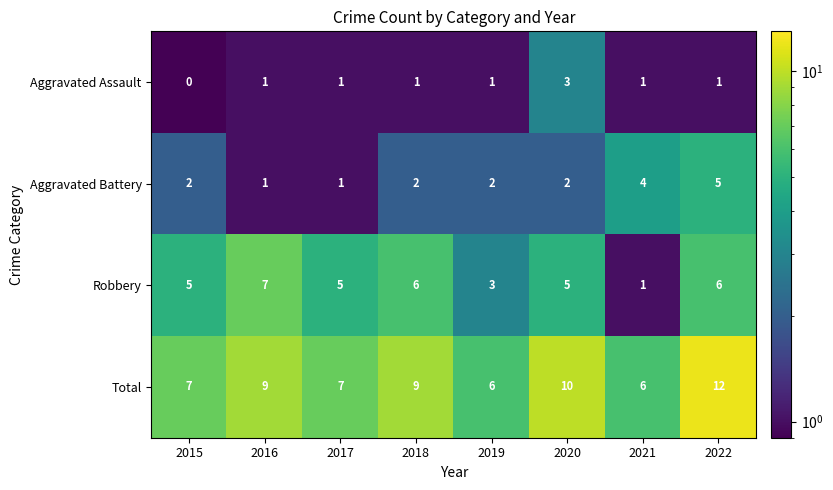

What is the total value across all series at 2015?

14